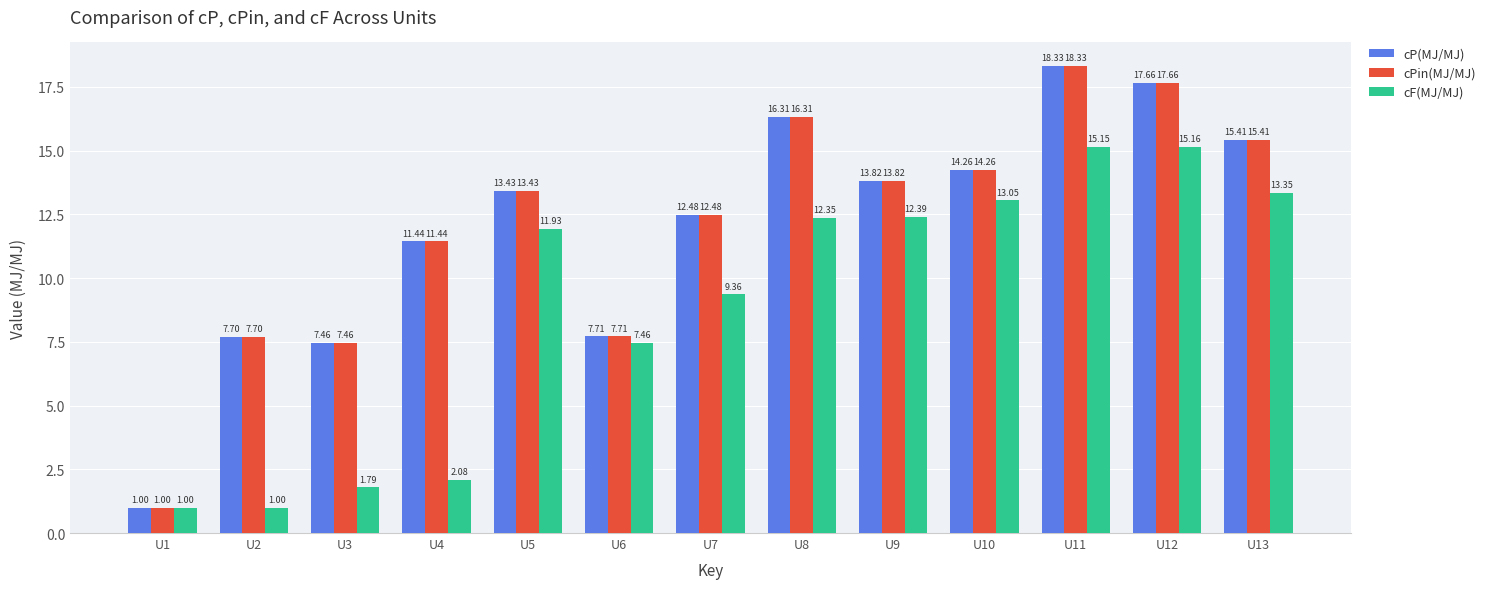

Is the value of cP(MJ/MJ) at U7 greater than the value of cPin(MJ/MJ) at U1?

Yes